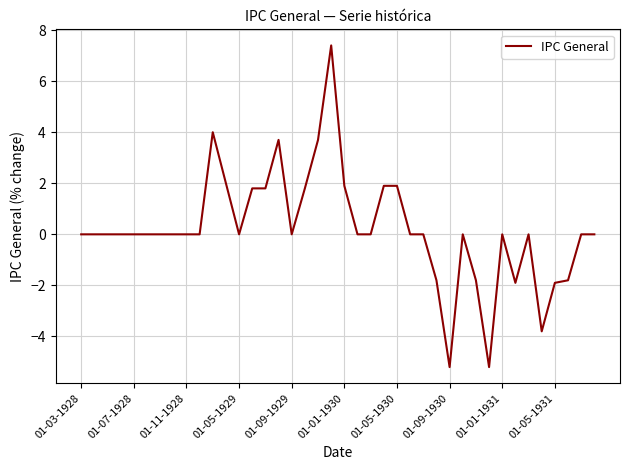

What is the sum of all values?

8.5